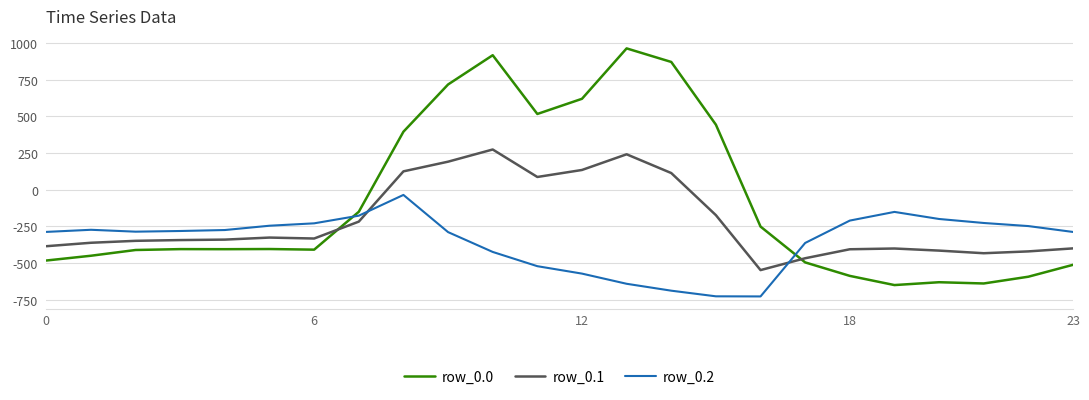

True or false: row_0.0 and row_0.1 cross at least once.

True